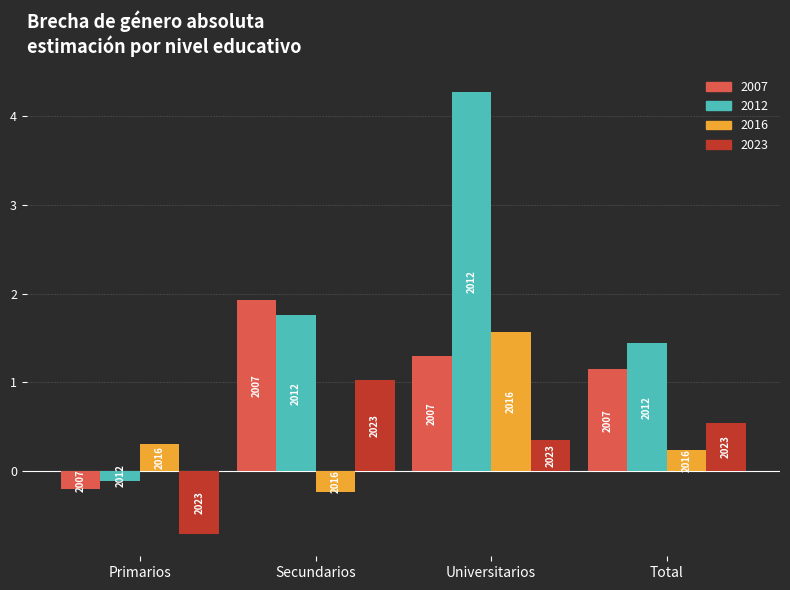

What is the difference between the highest and lowest values at Total?

1.2